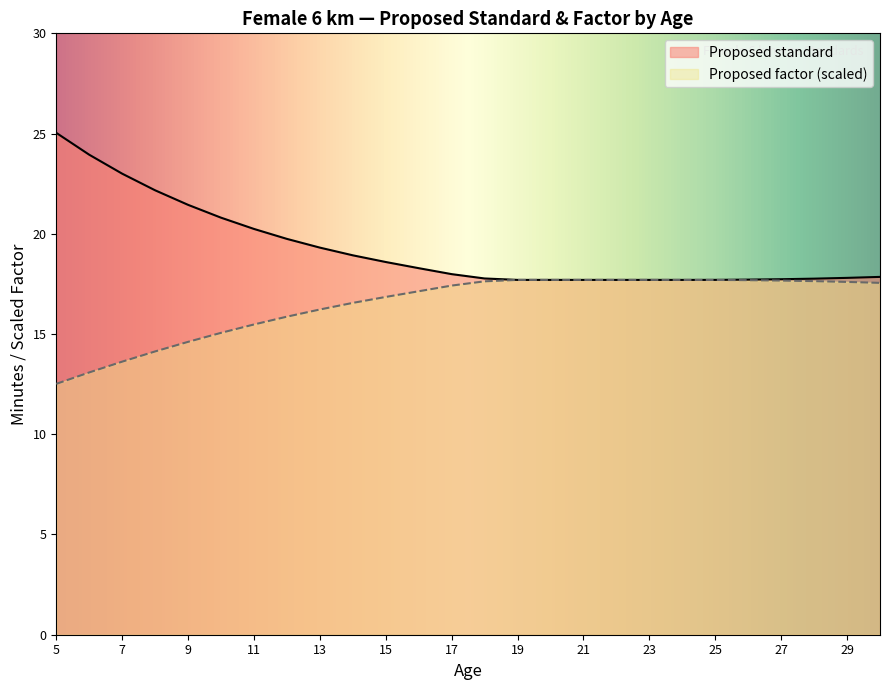

True or false: Proposed factor and Proposed standard cross at least once.

False